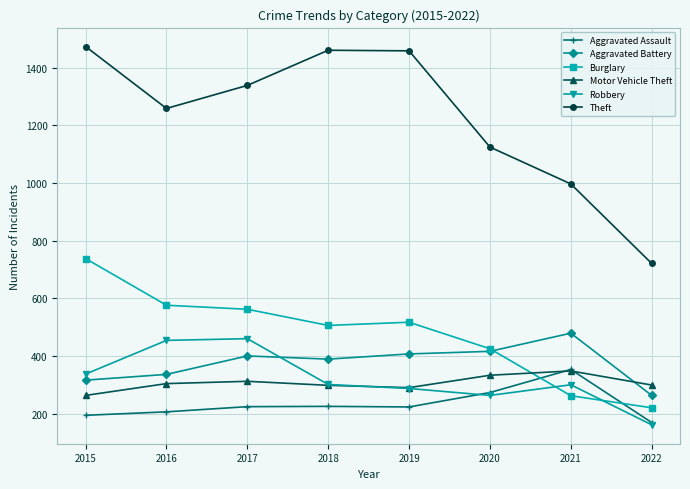

How many data points in Theft are less than 1339?

4